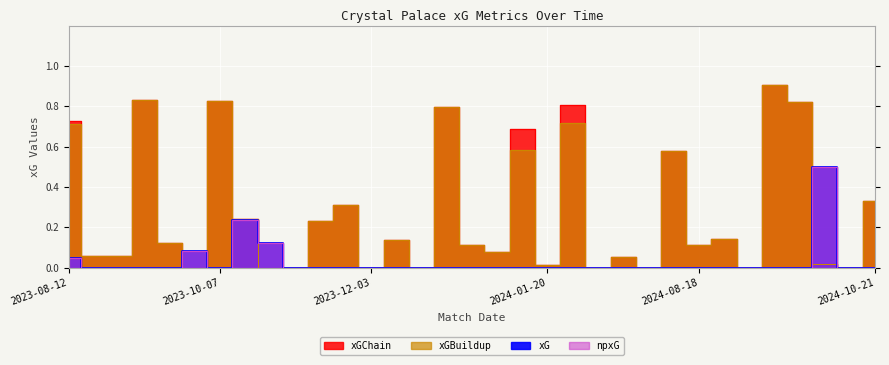

What is the label of the 19th point from the right?

2023-12-09